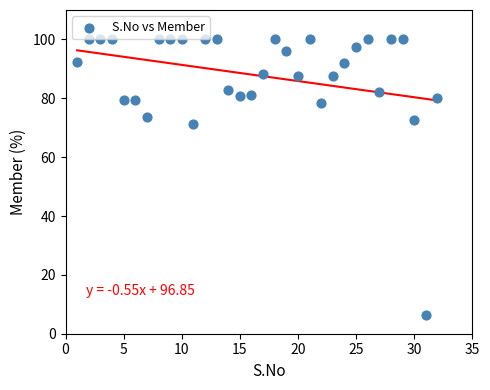

What Y value in the scatter plot is closest to 53?

71.2